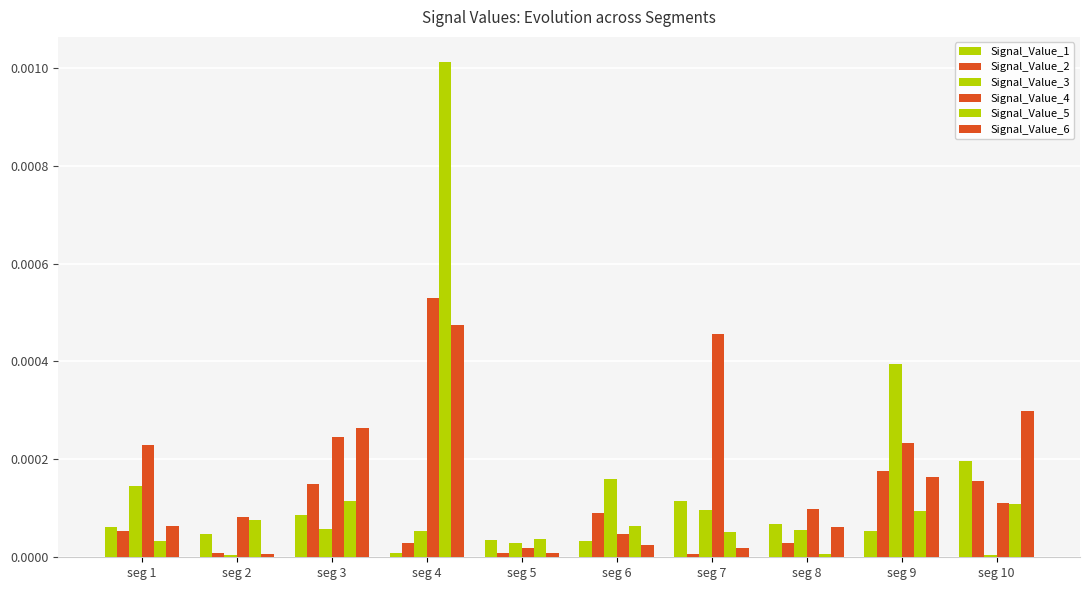

Does the chart contain any negative values?

No